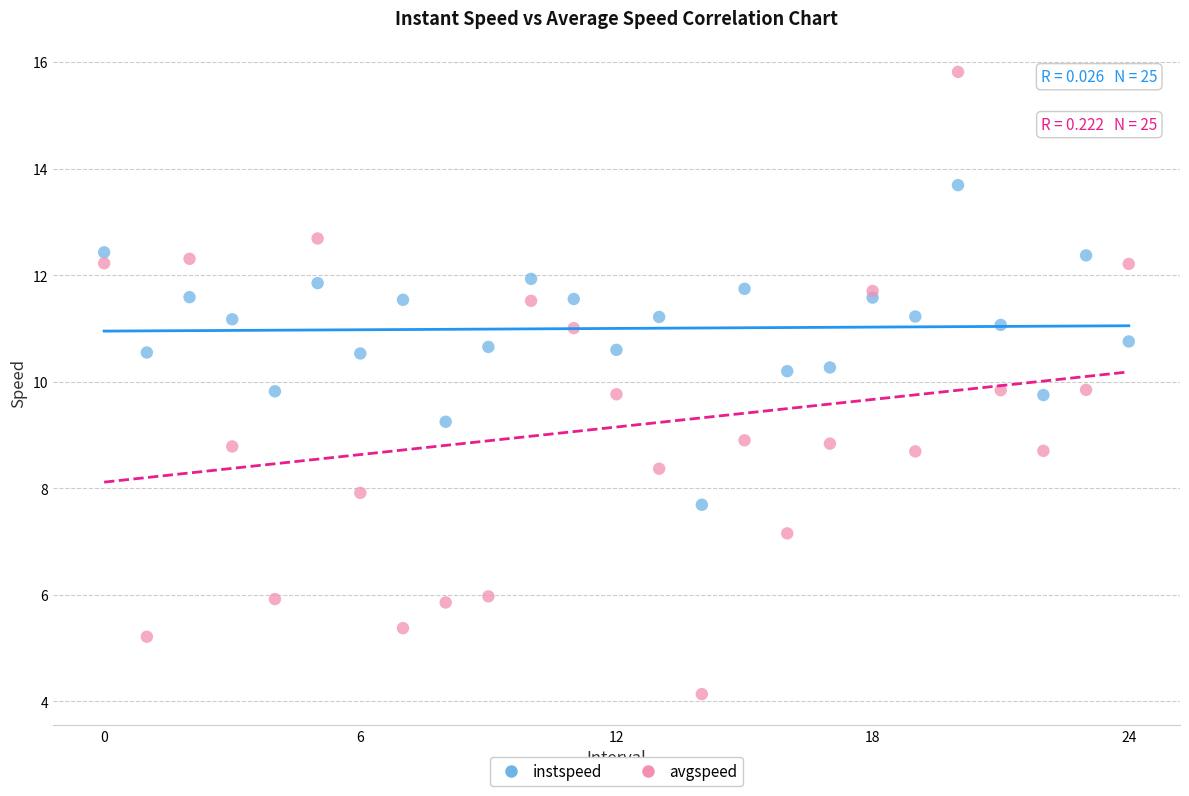

Which series contains the lowest Y value?

avgspeed